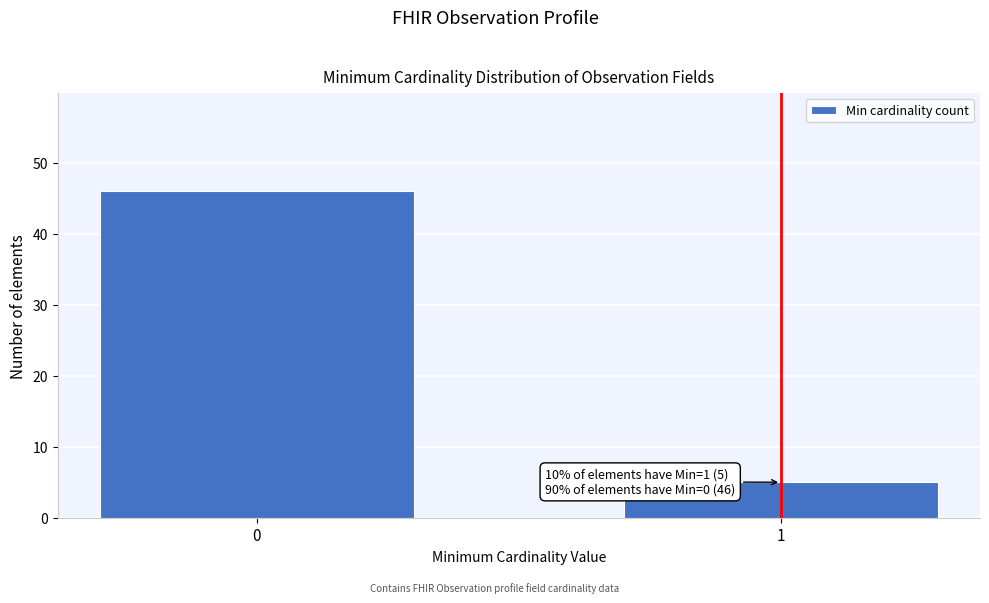

Reading left to right, list all the values displayed in this chart.

46	5